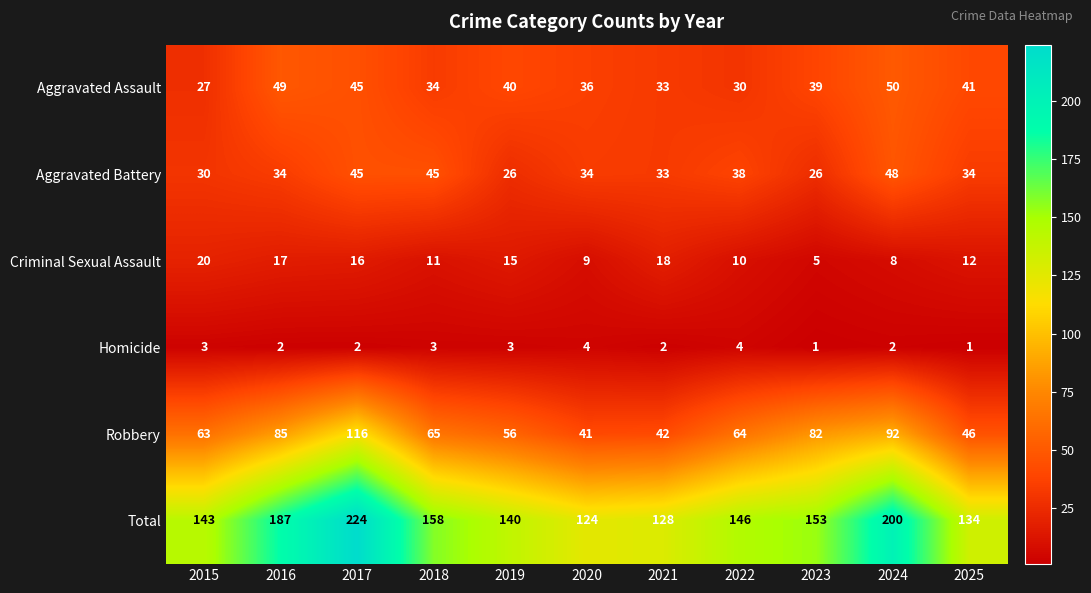

What is the greatest value displayed?

224